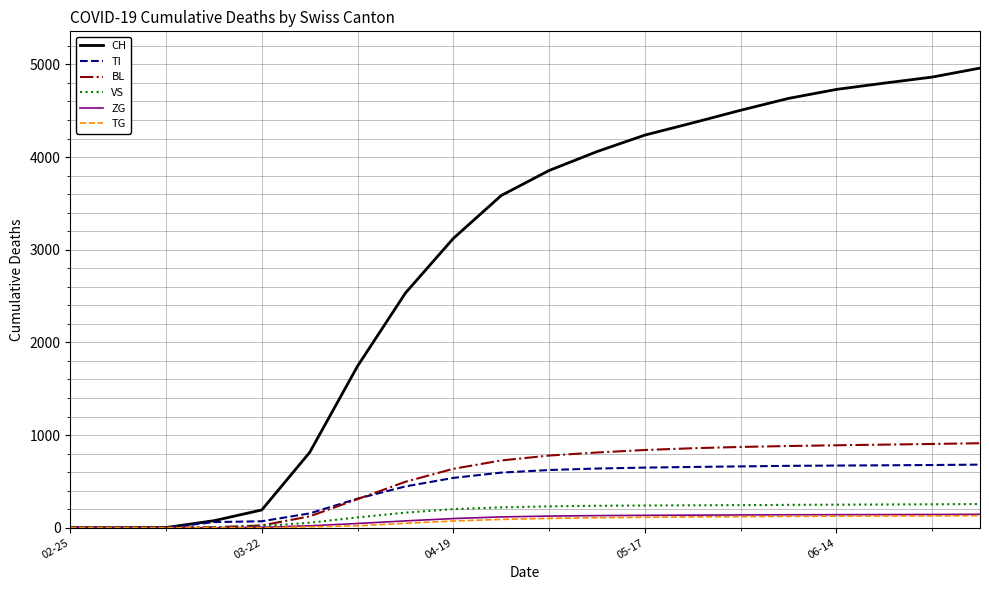

What is the highest value of the CH series?

4960